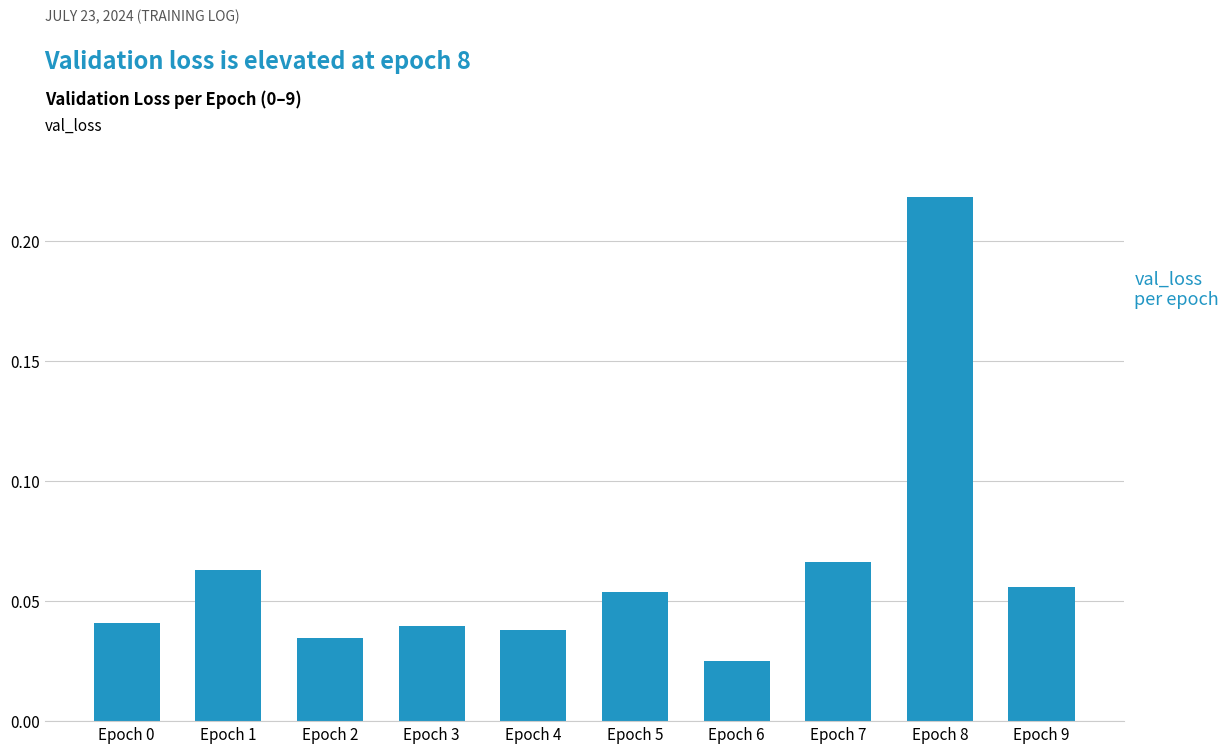

Which category has the highest value across all series?

Epoch 8